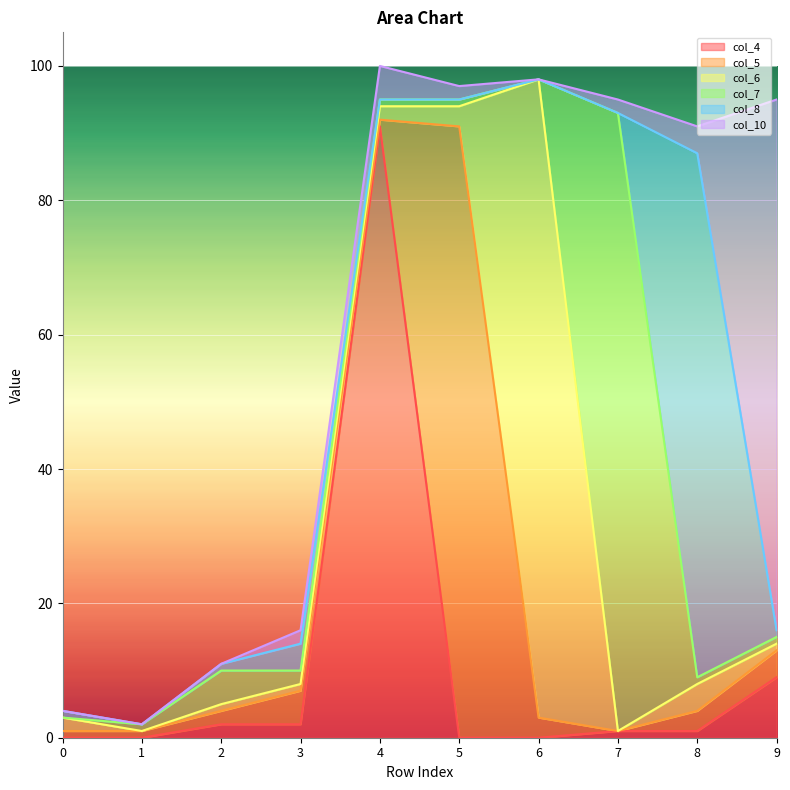

The value of col_4 at 4 is 91. True or false?

True